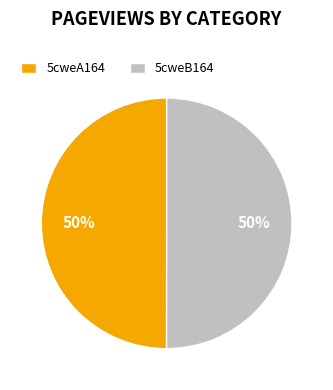

Is the sum of 5cweB164 and 5cweA164 greater than half?

Yes